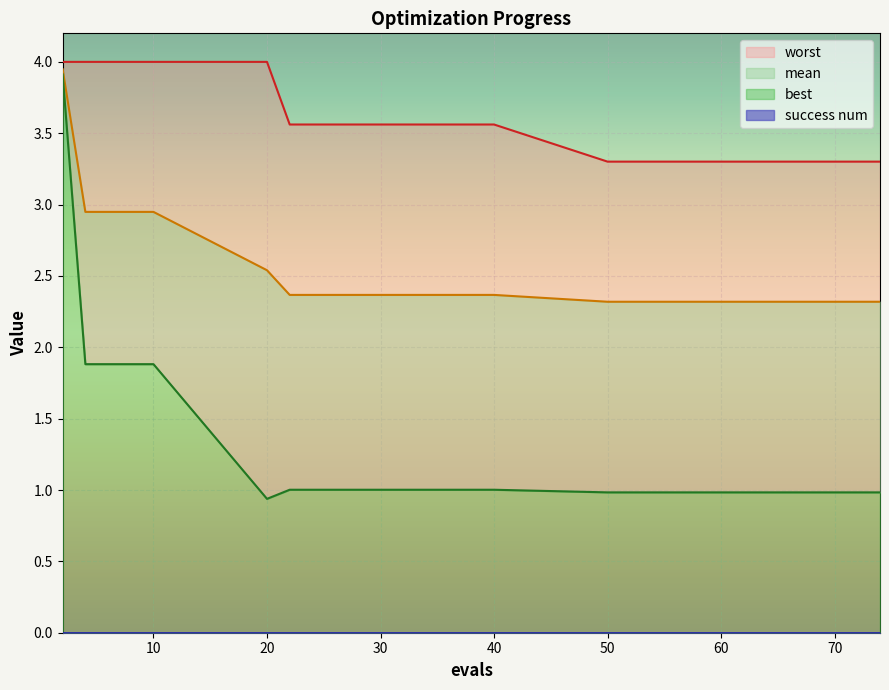

Reading left to right, list all the values displayed in this chart.

mean: 2=3.9	4=2.9	6=2.9	8=2.9	10=2.9	20=2.5	22=2.4	30=2.4	40=2.4	50=2.3	55=2.3	60=2.3	64=2.3	68=2.3	74=2.3
best: 2=3.9	4=1.9	6=1.9	8=1.9	10=1.9	20=0.9	22=1.0	30=1.0	40=1.0	50=1.0	55=1.0	60=1.0	64=1.0	68=1.0	74=1.0
worst: 2=4.0	4=4.0	6=4.0	8=4.0	10=4.0	20=4.0	22=3.6	30=3.6	40=3.6	50=3.3	55=3.3	60=3.3	64=3.3	68=3.3	74=3.3